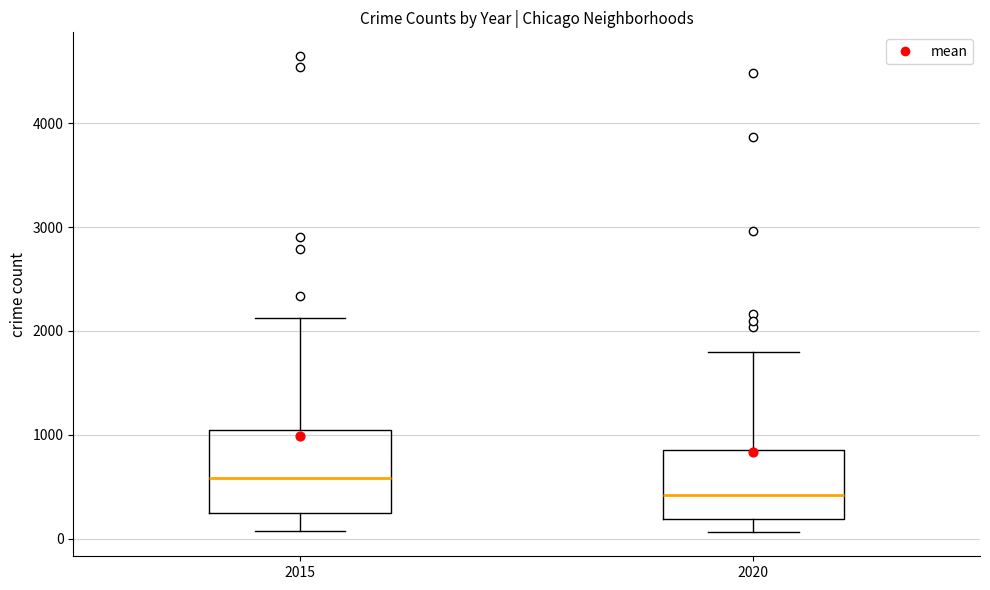

Reading left to right, transcribe this box plot: for each box, give where its median line is, the range the box spans, and where its two whiskers end, as read against the y-axis. The values are not printed on the chart, so give them approximately, as read against the axis.

2015: median 600, box 300 to 1000, whiskers 100 to 2100
2020: median 400, box 200 to 800, whiskers 100 to 1800